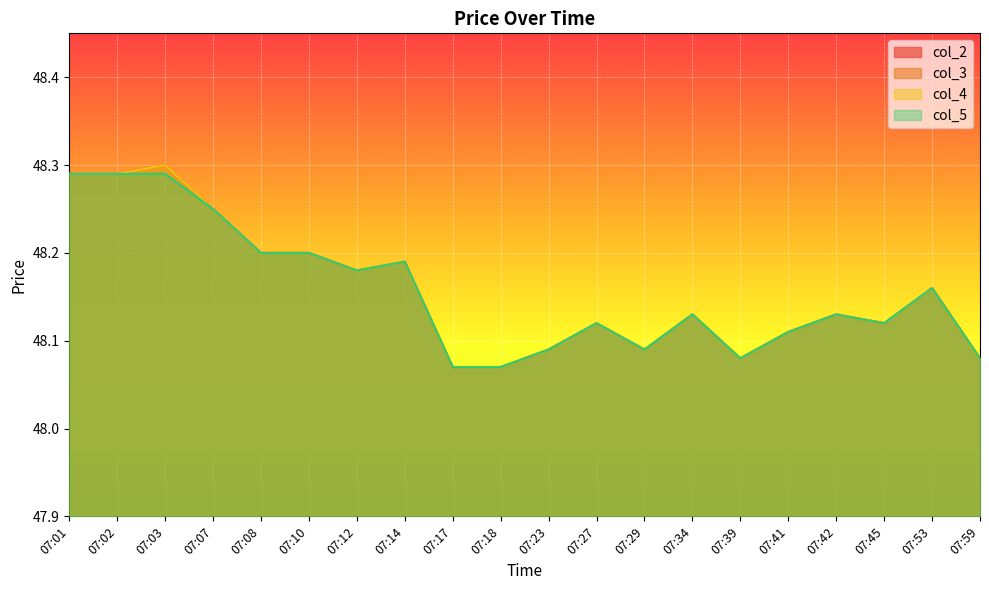

Reading left to right, list all the values displayed in this chart.

col_2: 07:01=48.3	07:02=48.3	07:03=48.3	07:07=48.2	07:08=48.2	07:10=48.2	07:12=48.2	07:14=48.2	07:17=48.1	07:18=48.1	07:23=48.1	07:27=48.1	07:29=48.1	07:34=48.1	07:39=48.1	07:41=48.1	07:42=48.1	07:45=48.1	07:53=48.2	07:59=48.1
col_3: 07:01=48.3	07:02=48.3	07:03=48.3	07:07=48.2	07:08=48.2	07:10=48.2	07:12=48.2	07:14=48.2	07:17=48.1	07:18=48.1	07:23=48.1	07:27=48.1	07:29=48.1	07:34=48.1	07:39=48.1	07:41=48.1	07:42=48.1	07:45=48.1	07:53=48.2	07:59=48.1
col_4: 07:01=48.3	07:02=48.3	07:03=48.3	07:07=48.2	07:08=48.2	07:10=48.2	07:12=48.2	07:14=48.2	07:17=48.1	07:18=48.1	07:23=48.1	07:27=48.1	07:29=48.1	07:34=48.1	07:39=48.1	07:41=48.1	07:42=48.1	07:45=48.1	07:53=48.2	07:59=48.1
col_5: 07:01=48.3	07:02=48.3	07:03=48.3	07:07=48.2	07:08=48.2	07:10=48.2	07:12=48.2	07:14=48.2	07:17=48.1	07:18=48.1	07:23=48.1	07:27=48.1	07:29=48.1	07:34=48.1	07:39=48.1	07:41=48.1	07:42=48.1	07:45=48.1	07:53=48.2	07:59=48.1